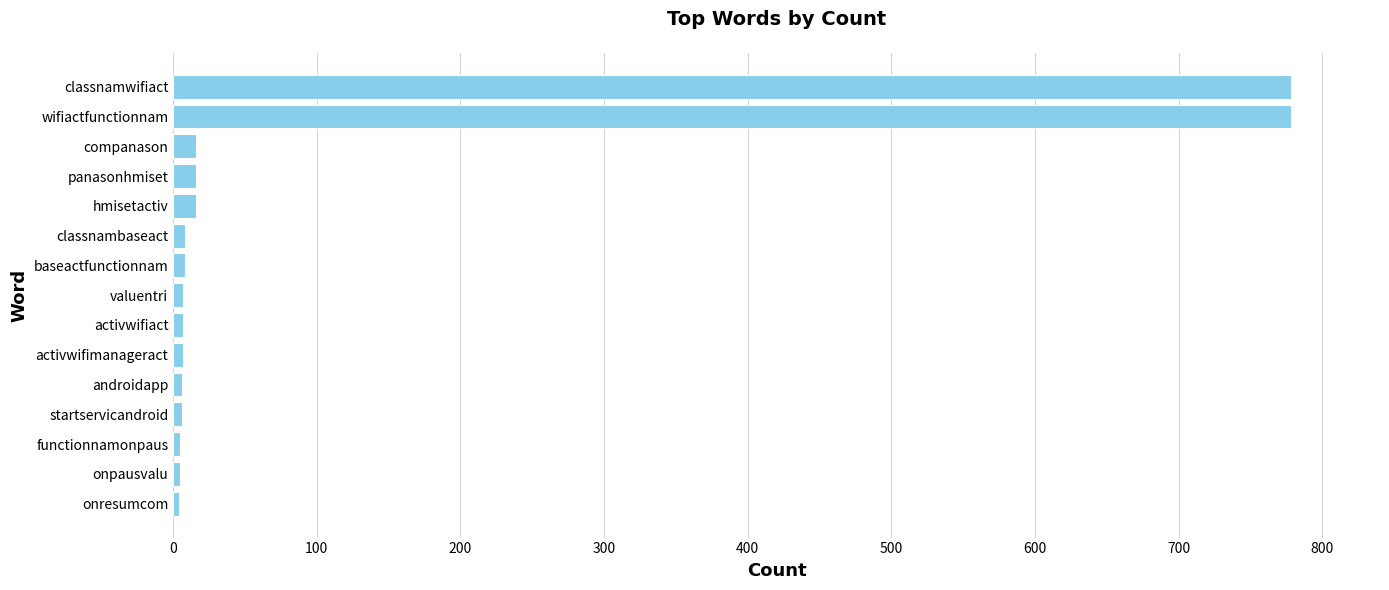

What is the label of the 15th bar from the top?

onresumcom